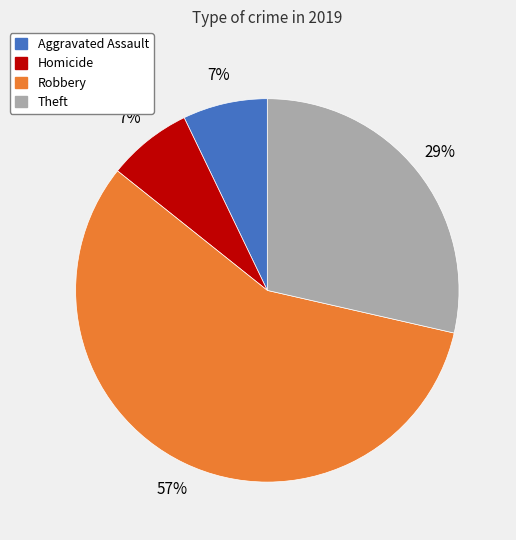

To the nearest percent, what is the difference between the largest and smallest slice percentages?

50%